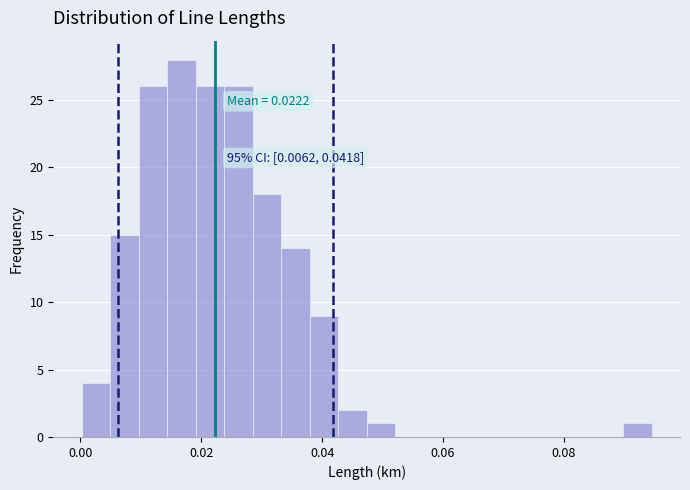

Around what value on the x-axis is the tallest bar? Give the approximate position of its centre, as read against the axis.

0.016